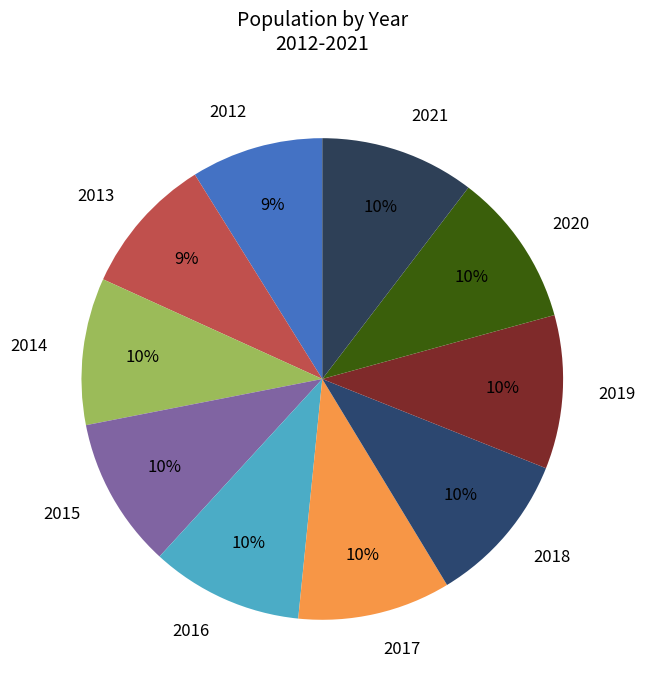

To the nearest percent, what is the difference between the largest and smallest slice percentages?

1%